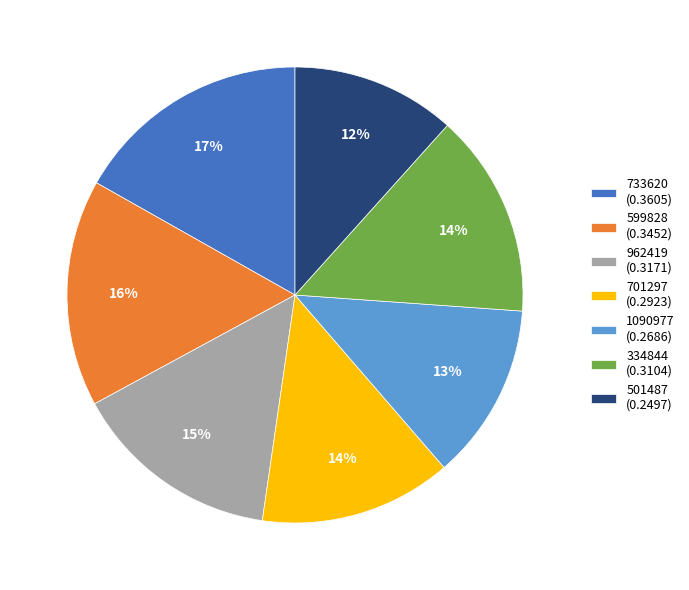

Which category has the biggest portion of the pie?

733620